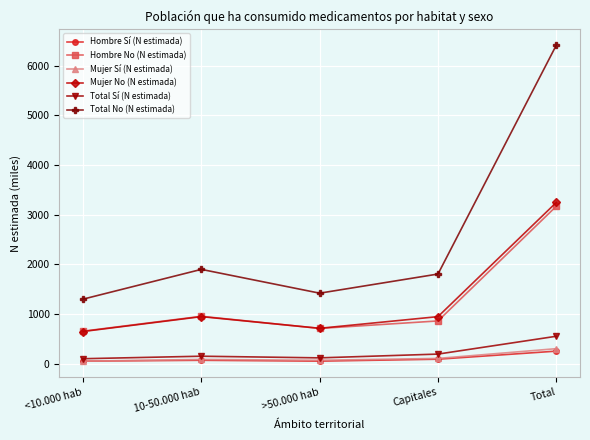

What are all the series names shown in the legend?

Hombre Sí (N estimada), Hombre No (N estimada), Mujer Sí (N estimada), Mujer No (N estimada), Total Sí (N estimada), Total No (N estimada)